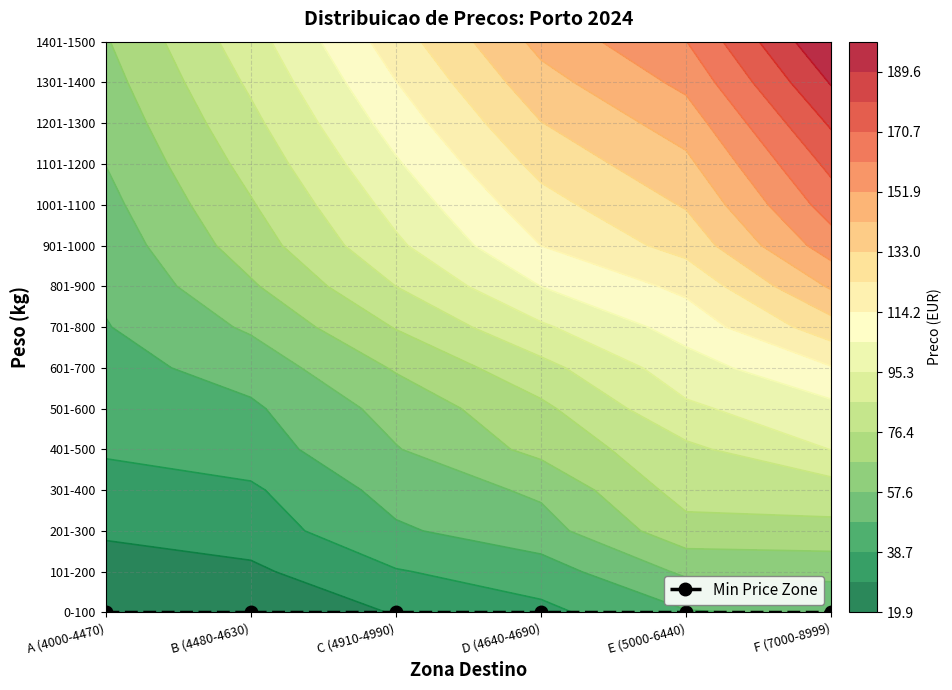

What is the difference between the 301-400 values at F (7000-8999) and E (5000-6440)?

1.0